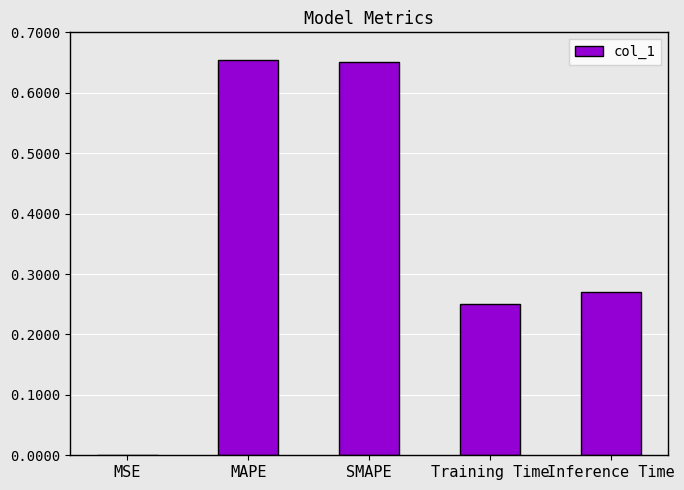

The value at MSE is 0.0. True or false?

True